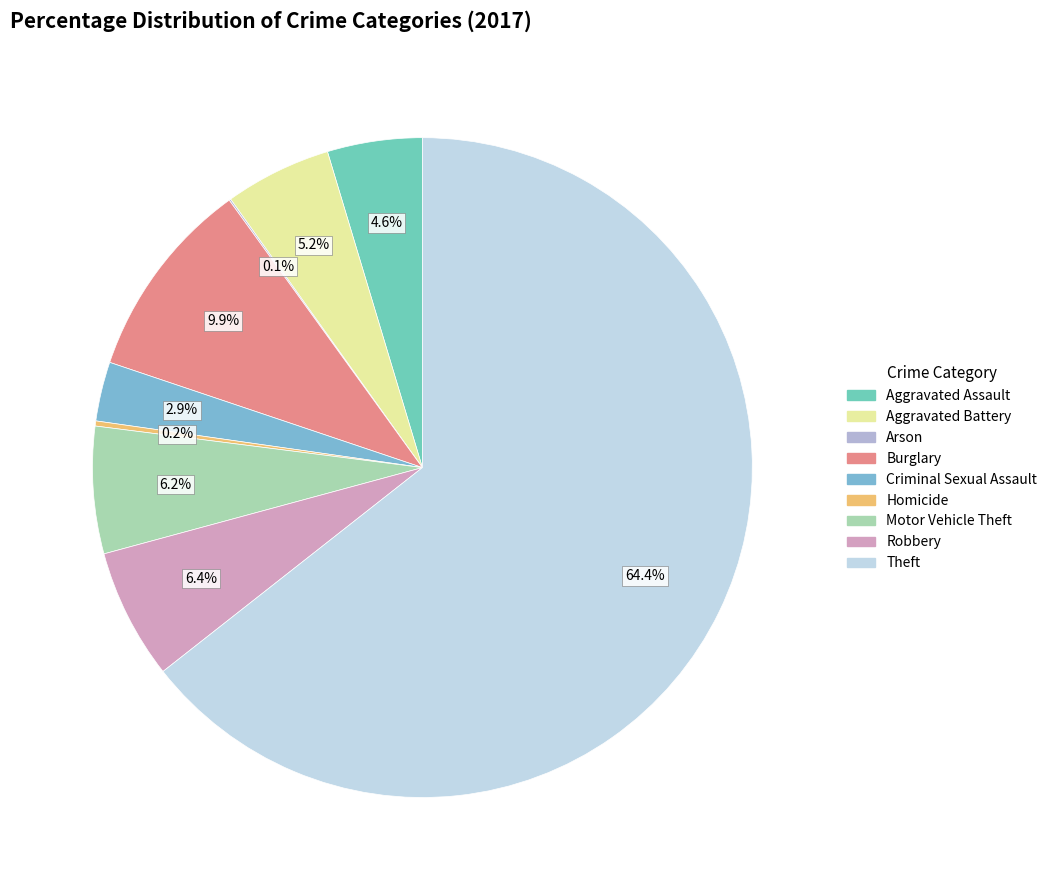

Combined, do Aggravated Battery and Theft account for over 50%?

Yes